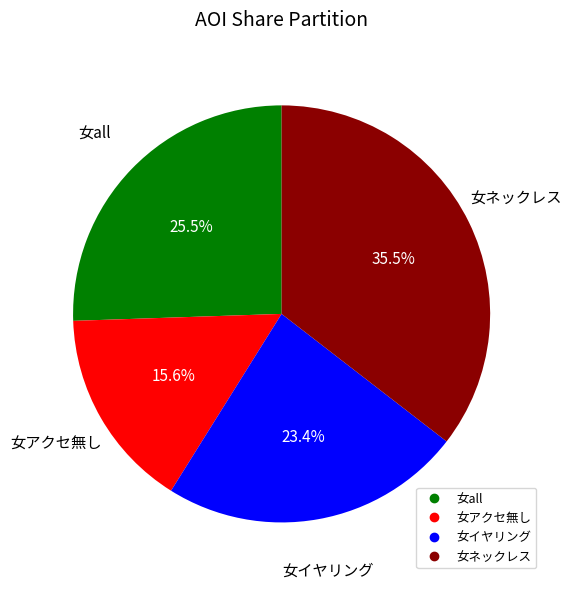

Does any single category account for the majority?

No